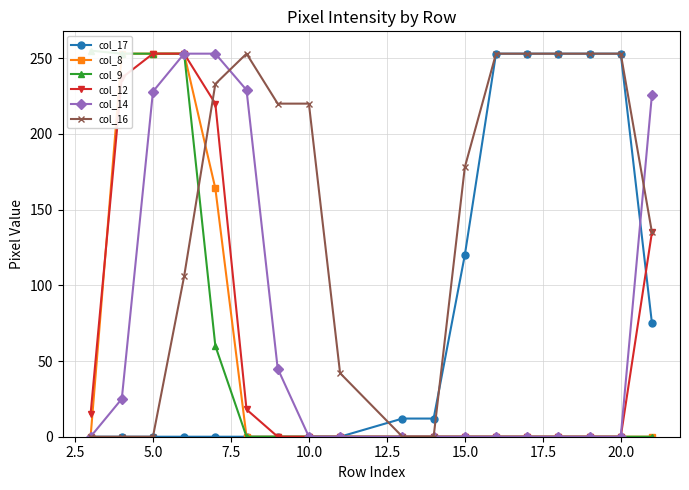

The col_17 series shows 0 at 10.0. True or false?

True